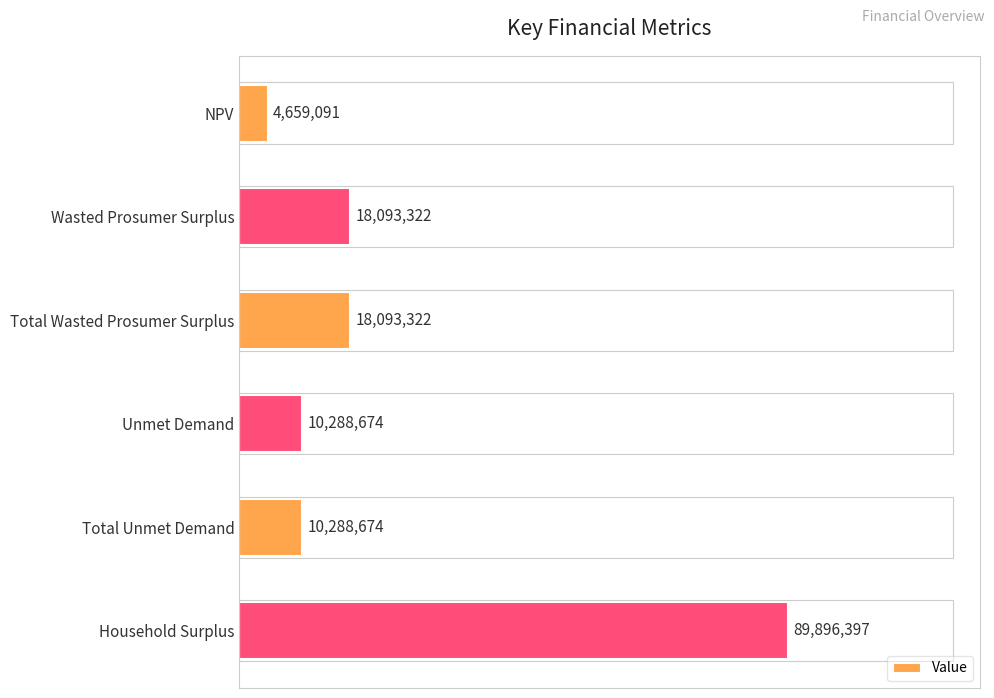

Are the bars horizontal?

Yes